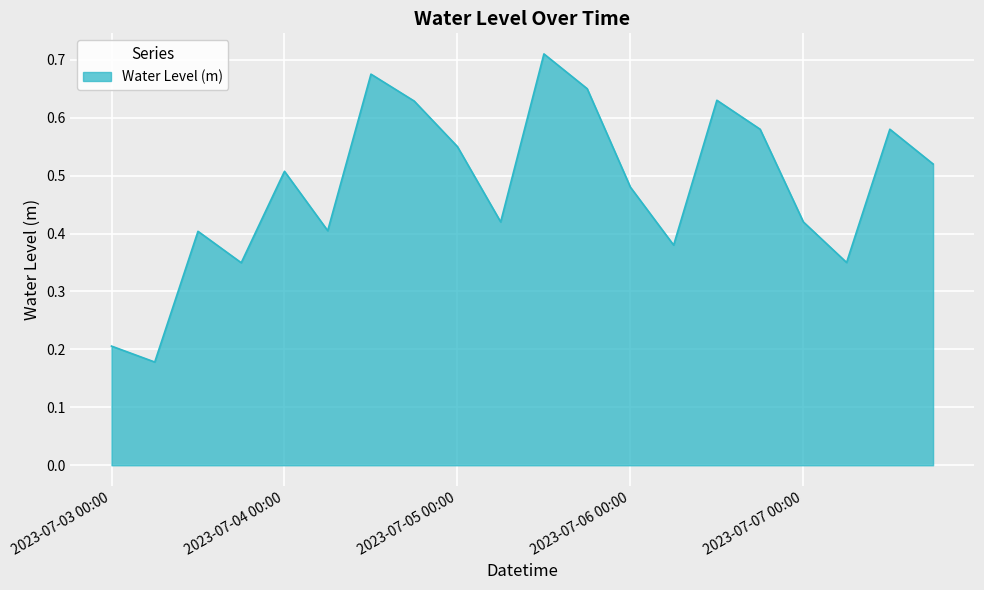

Reading left to right, what are all the values shown in this chart?

2023-07-03 00:00=0.2	2023-07-03 06:00=0.2	2023-07-03 12:00=0.4	2023-07-03 18:00=0.3	2023-07-04 00:00=0.5	2023-07-04 06:00=0.4	2023-07-04 12:00=0.7	2023-07-04 18:00=0.6	2023-07-05 00:00=0.6	2023-07-05 06:00=0.4	2023-07-05 12:00=0.7	2023-07-05 18:00=0.7	2023-07-06 00:00=0.5	2023-07-06 06:00=0.4	2023-07-06 12:00=0.6	2023-07-06 18:00=0.6	2023-07-07 00:00=0.4	2023-07-07 06:00=0.3	2023-07-07 12:00=0.6	2023-07-07 18:00=0.5